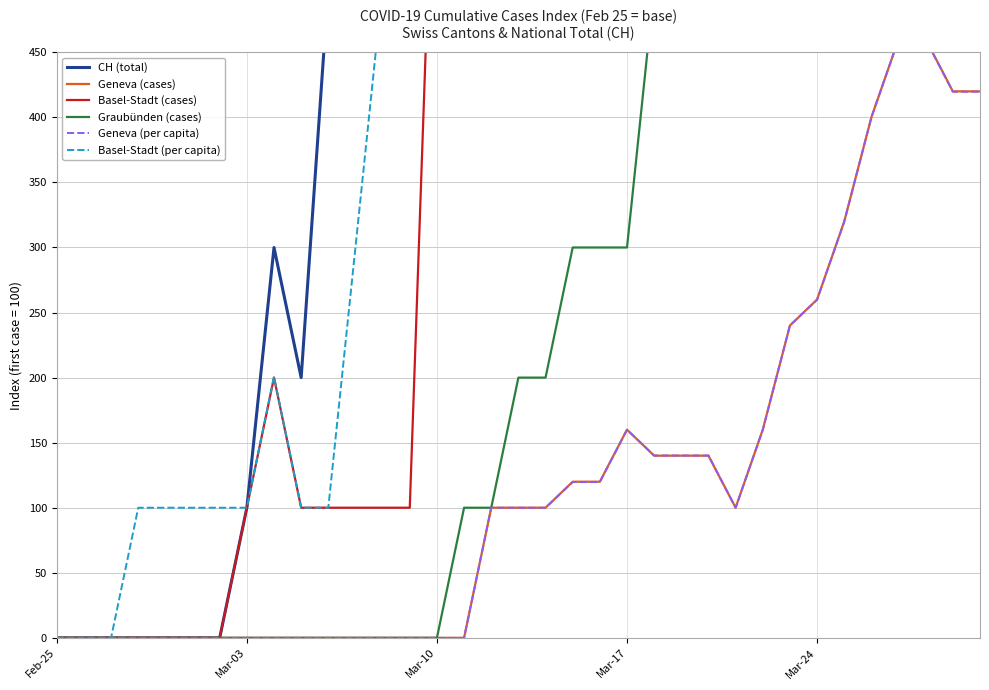

True or false: CH (total) and Basel-Stadt (cases) cross at least once.

False